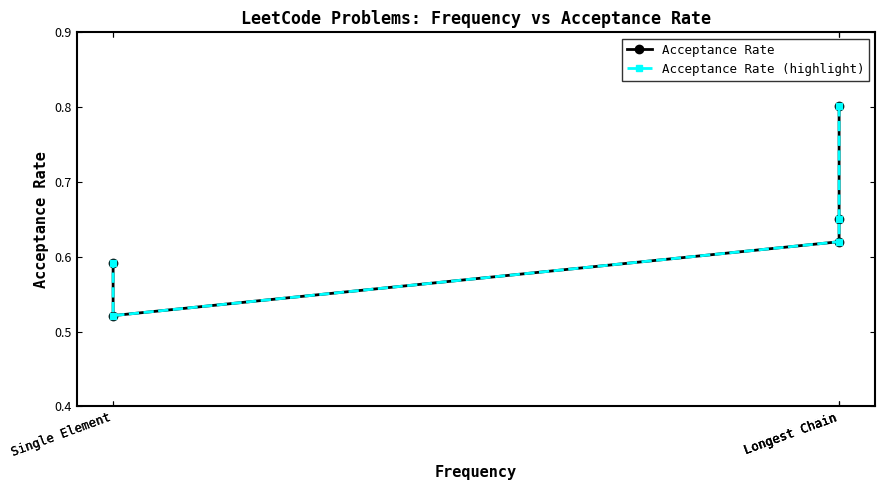

In Acceptance Rate, how many points are lower than both neighbors (excluding endpoints)?

1